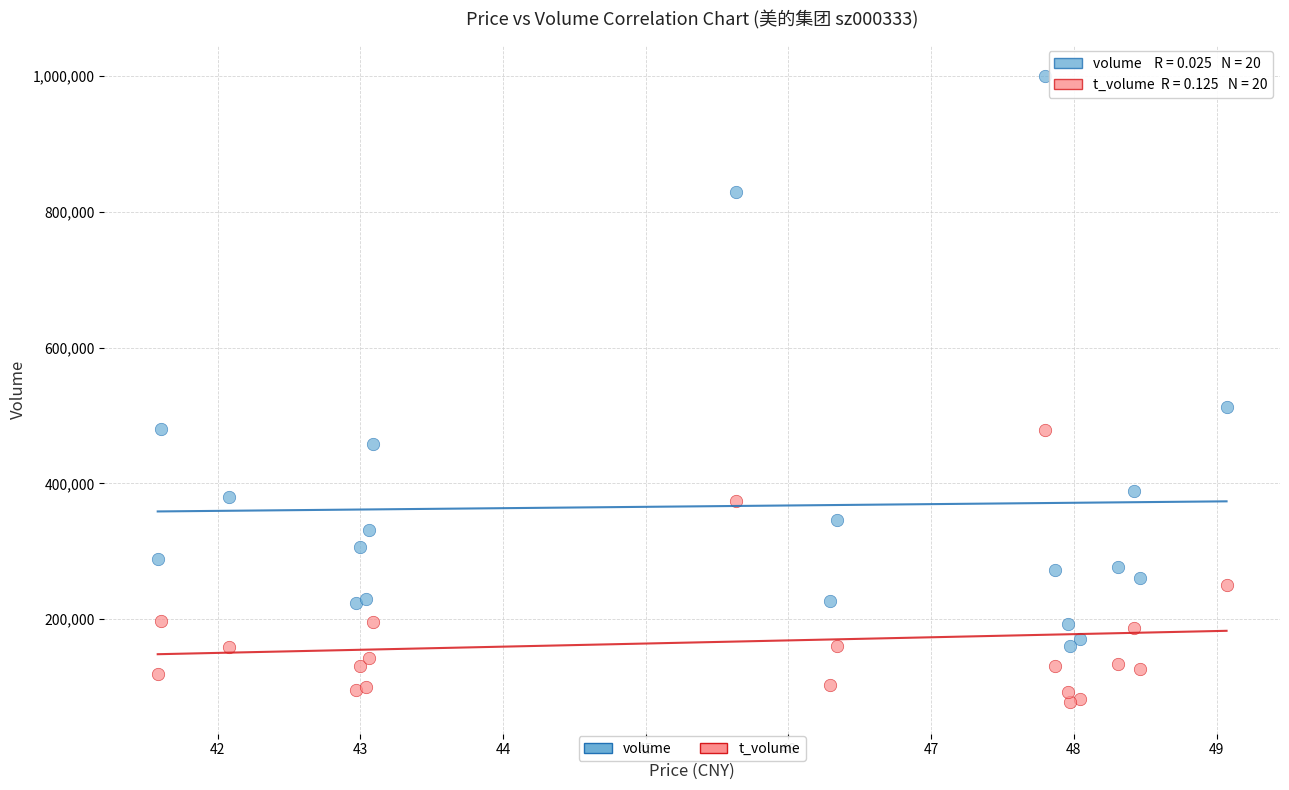

Across all series, what Y value is closest to 538732?

512288